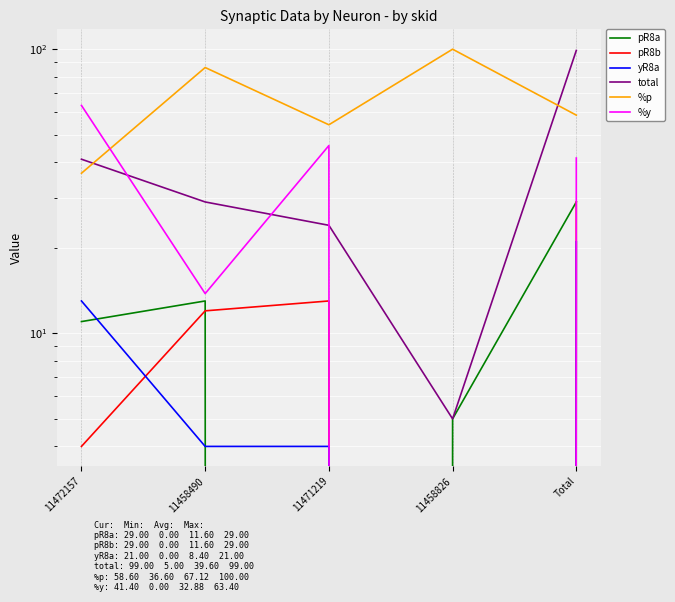

What is the value of the total point at the 4th from the left?

5.0